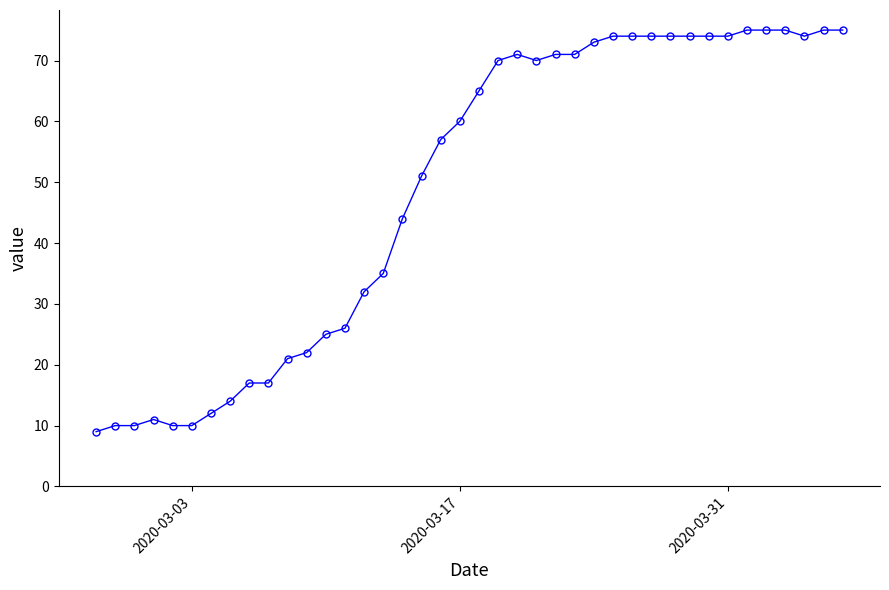

What is the value of the 38th point from the left?

74